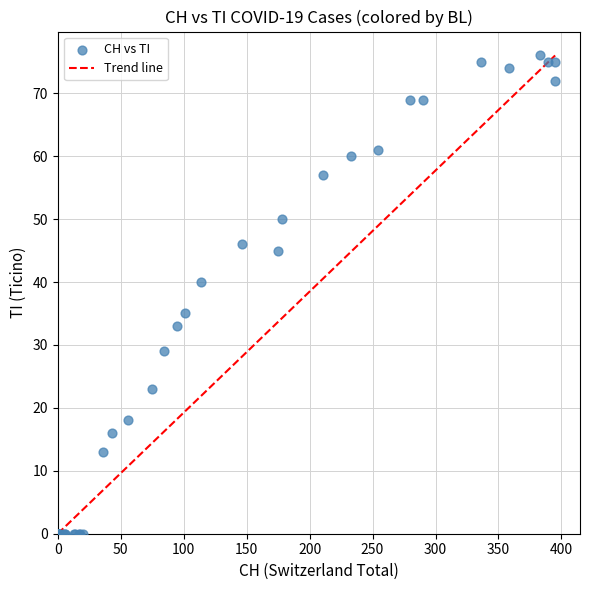

What Y value in the scatter plot is closest to 38?

40